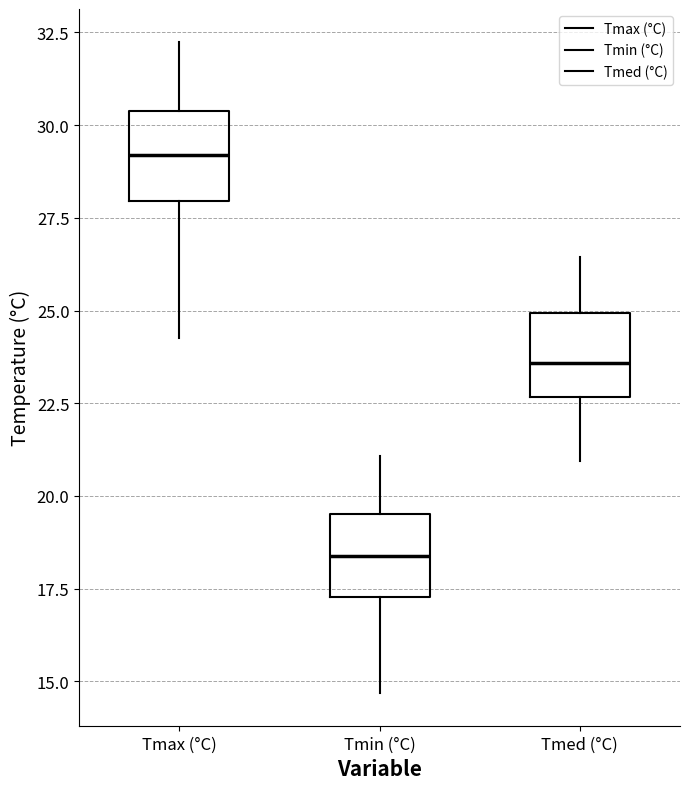

Reading left to right, read every box against the y-axis: the position of its median line, the range the box covers, and the ends of its whiskers. The values are not printed on the chart, so give them approximately, as read against the axis.

Tmax (°C): median 29.0, box 28.0 to 30.5, whiskers 24.5 to 32.5
Tmin (°C): median 18.5, box 17.5 to 19.5, whiskers 14.5 to 21.0
Tmed (°C): median 23.5, box 22.5 to 25.0, whiskers 21.0 to 26.5